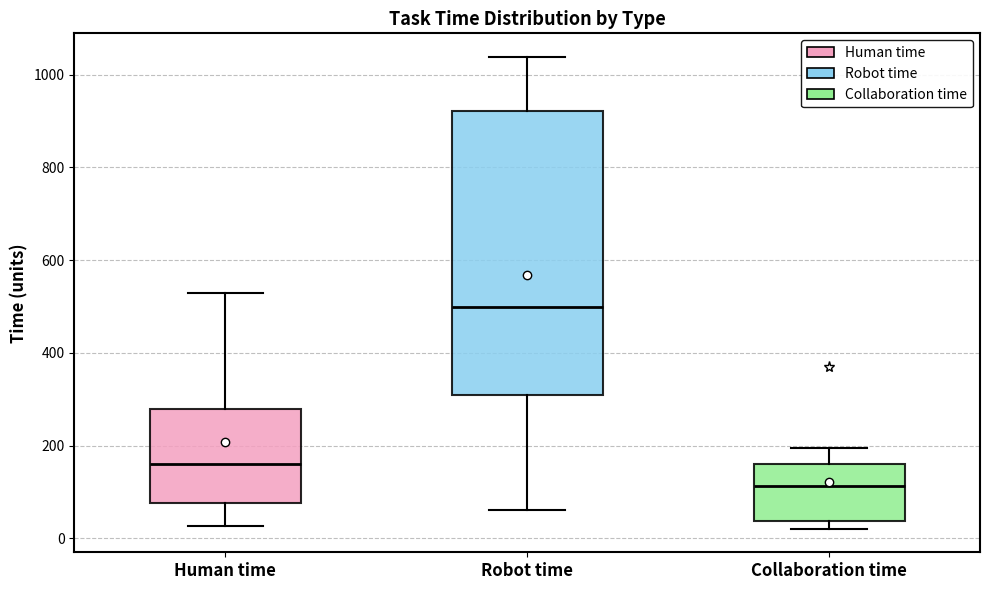

Reading left to right, transcribe this box plot: for each box, give where its median line is, the range the box spans, and where its two whiskers end, as read against the y-axis. The values are not printed on the chart, so give them approximately, as read against the axis.

Human time: median 160, box 80 to 280, whiskers 20 to 520
Robot time: median 500, box 320 to 920, whiskers 60 to 1040
Collaboration time: median 120, box 40 to 160, whiskers 20 to 200